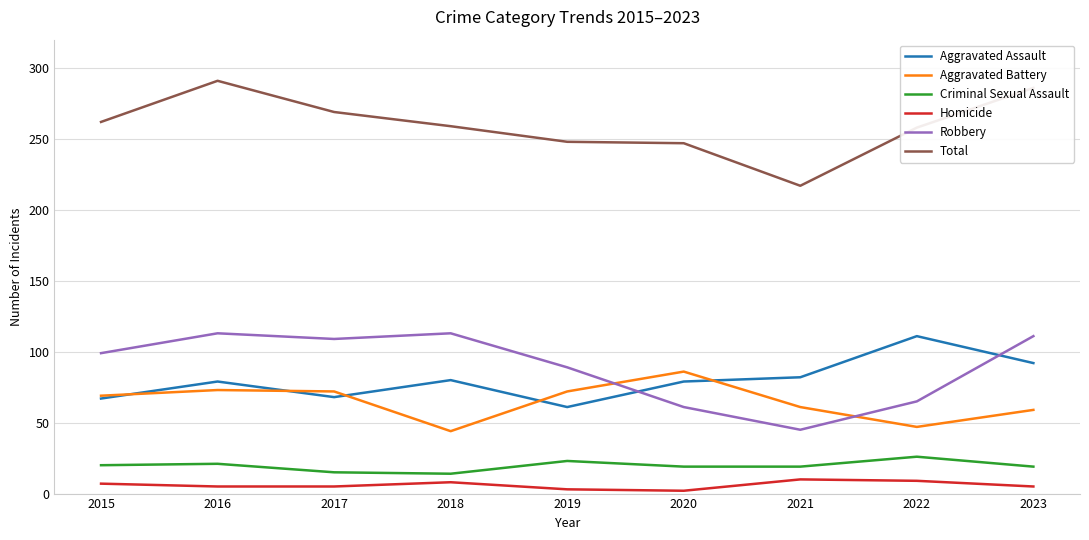

Between 2018 and 2020, which series saw the biggest shift?

Robbery